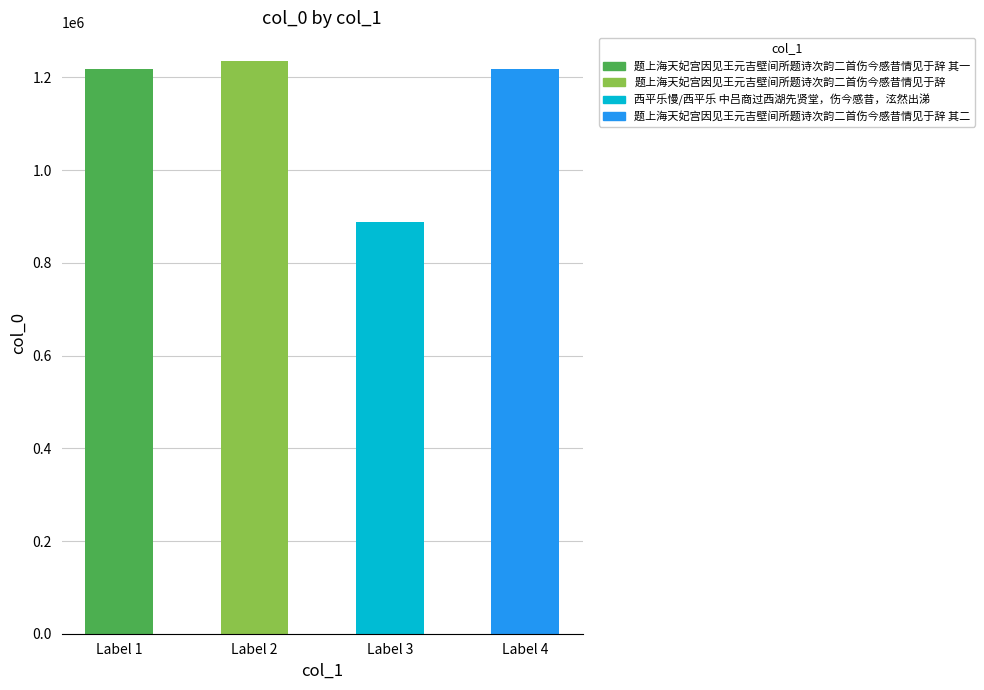

What is the difference between the maximum and second lowest values?

16802